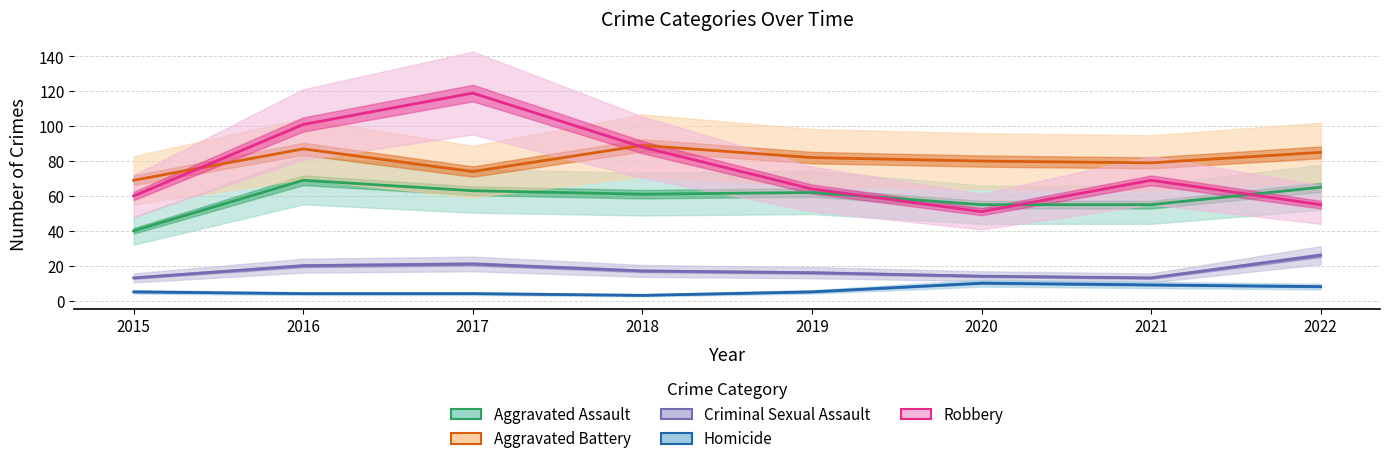

True or false: Homicide has a value of 11 at 2022.

False